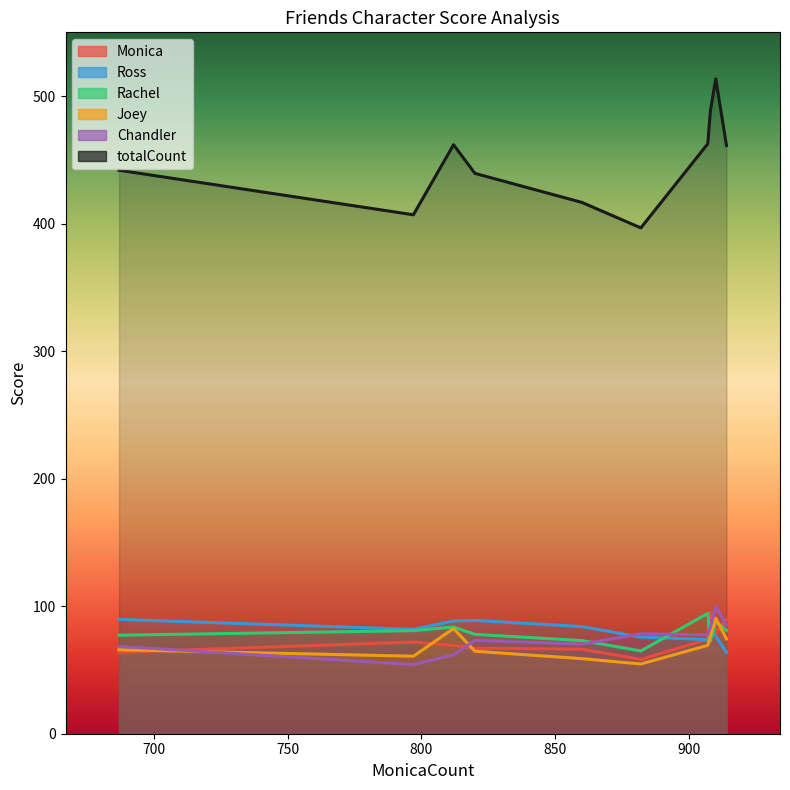

True or false: totalCount has more than 2 interior local peaks.

False